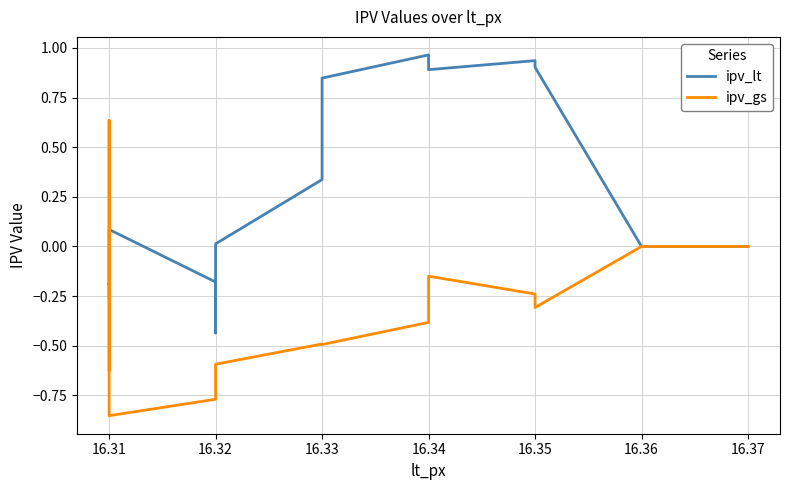

Reading left to right, transcribe all the data shown in this chart.

ipv_lt: 0.0	0.0	0.0	0.0	0.9	0.9	0.9	1.0	0.8	0.3	0.0	-0.2	-0.4	-0.2	0.1	-0.2	-0.2	-0.3
ipv_gs: 0.0	0.0	0.0	0.0	-0.3	-0.2	-0.1	-0.4	-0.5	-0.5	-0.6	-0.7	-0.7	-0.8	-0.9	0.1	0.6	-0.6